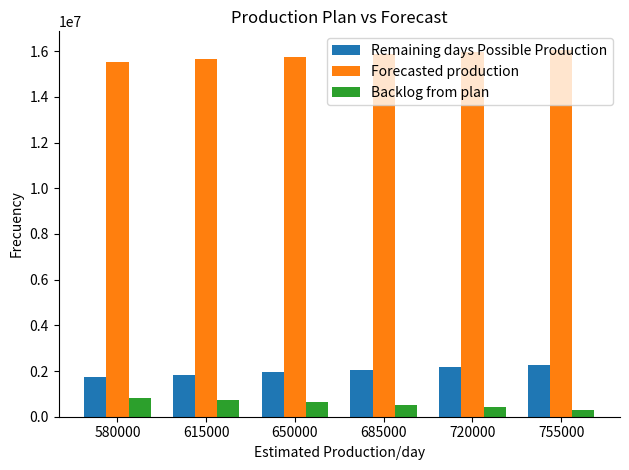

The value of Forecasted production at 685000 is 23814500. True or false?

False